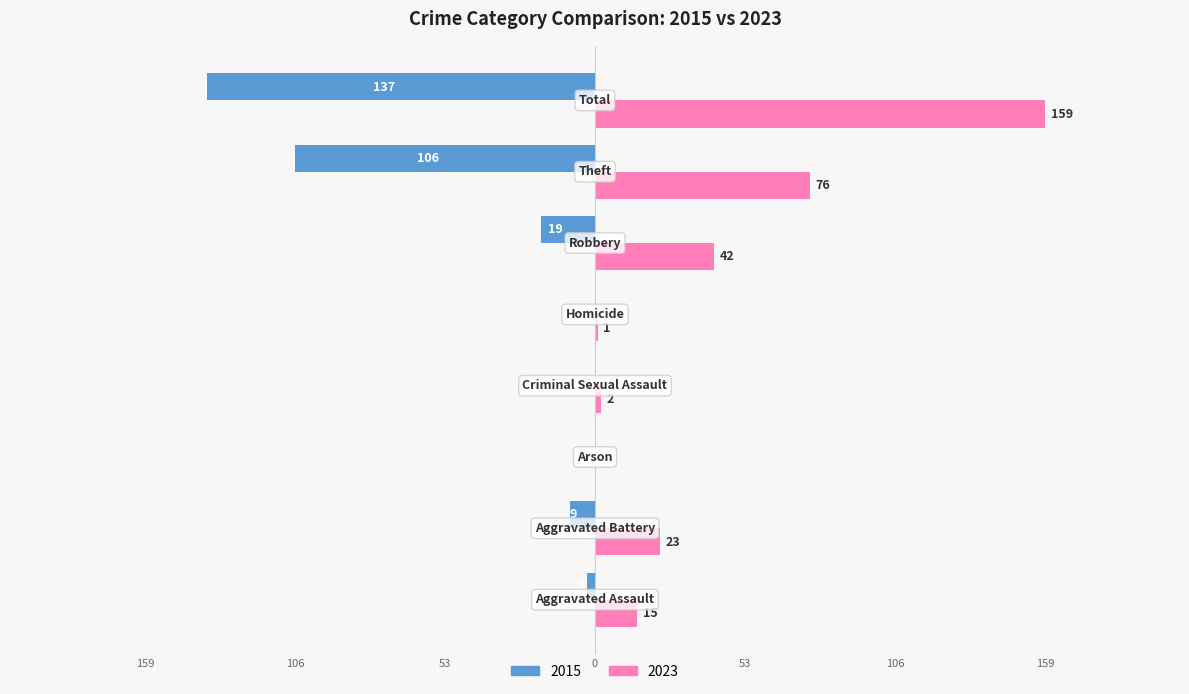

Reading left to right, what are all the values shown in this chart?

2015: -3	-9	0	0	0	-19	-106	-137
2023: 15	23	0	2	1	42	76	159